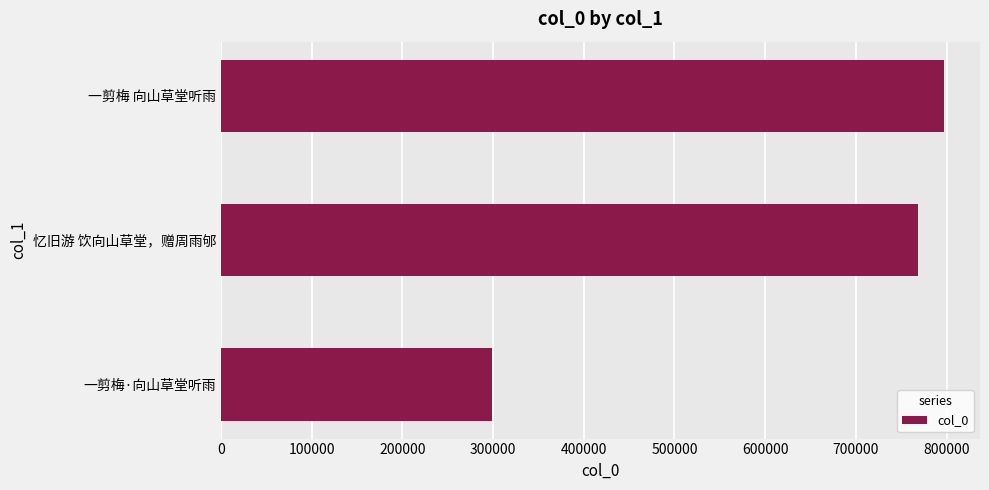

What is the average value?

621340